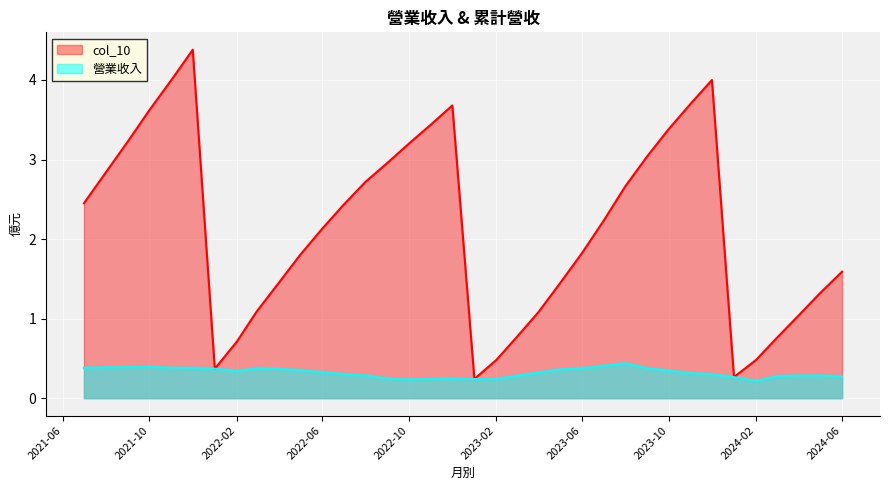

What is the difference between the maximum and minimum values in the 營業收入 series?

0.2